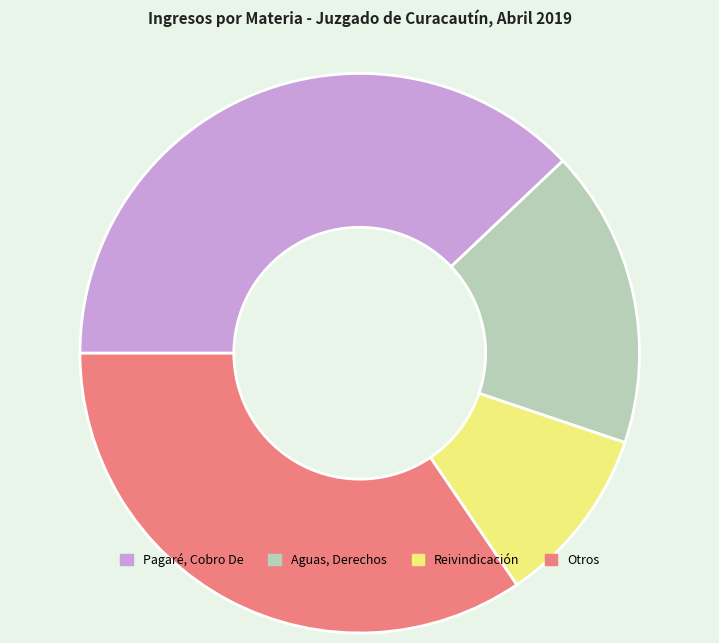

Is there any slice that represents more than half of the pie?

No